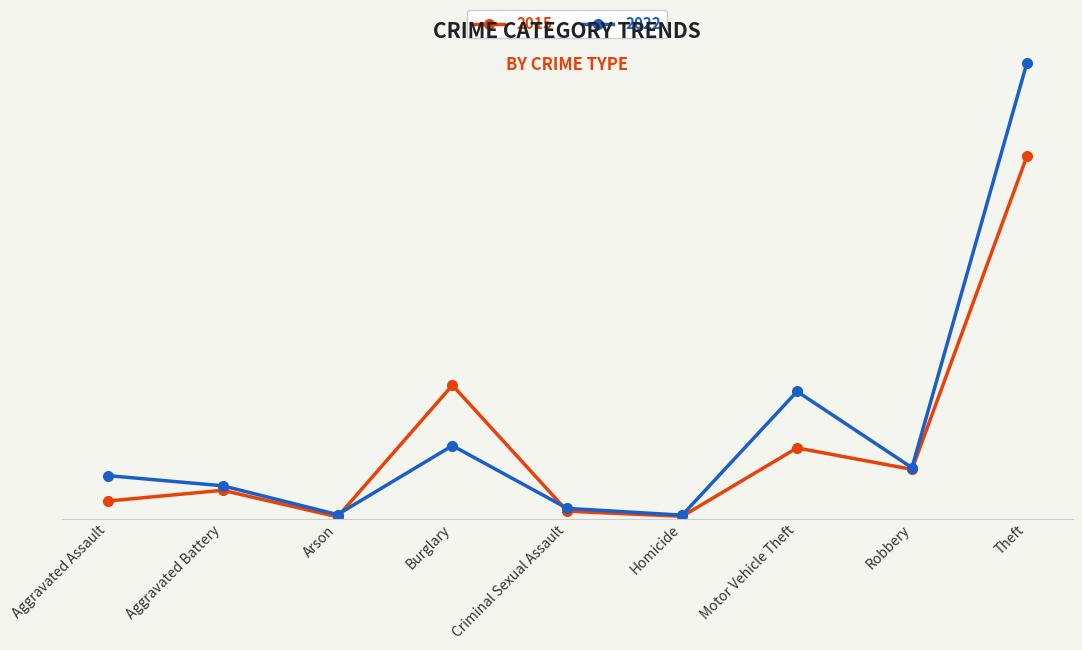

Where is the first local maximum for 2015?

Aggravated Battery